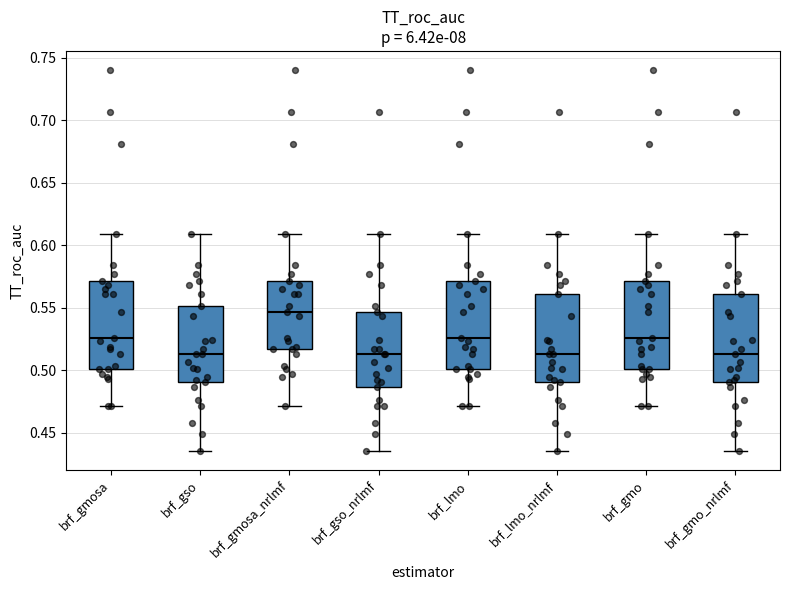

Which box's median line is the highest?

brf_gmosa_nrlmf